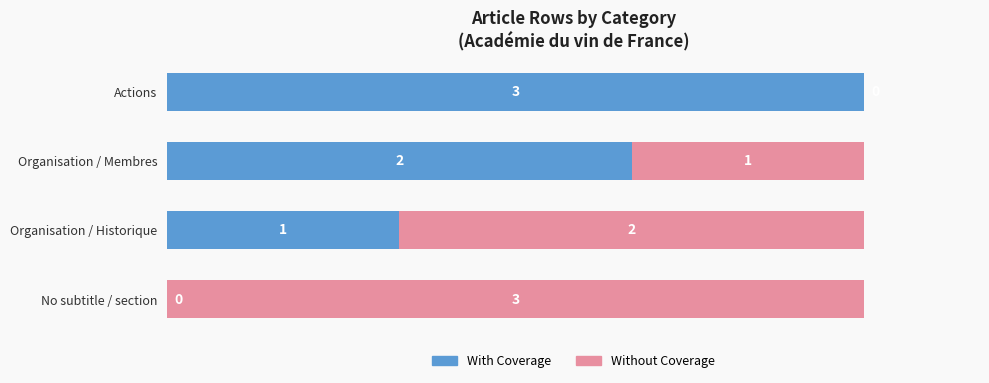

What is the total value across all series at Organisation / Historique?

3